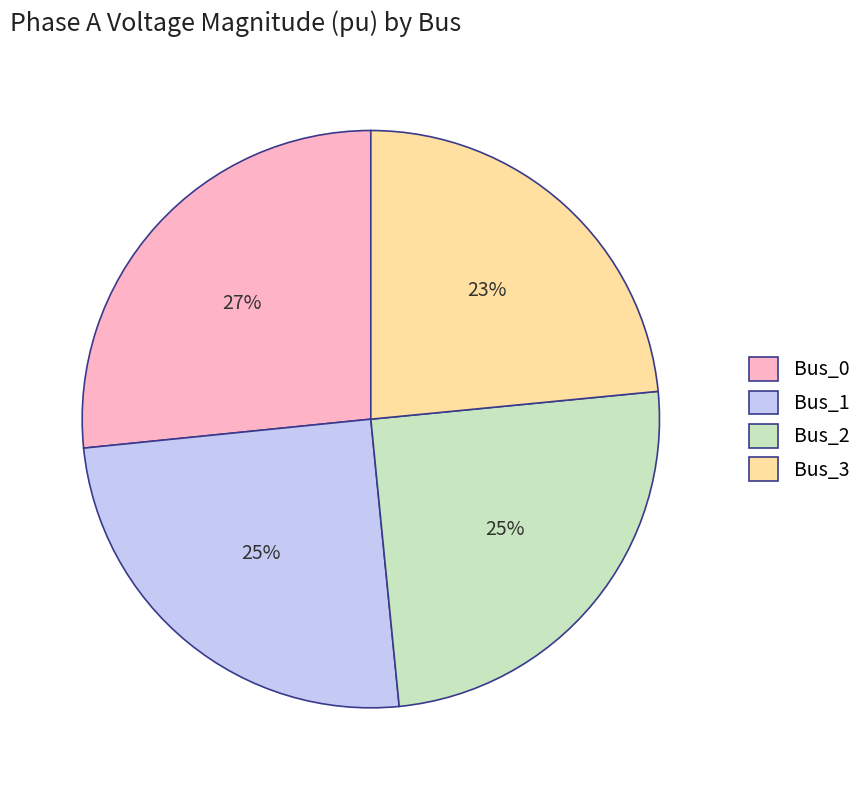

Between Bus_2 and Bus_0, which is larger?

Bus_0